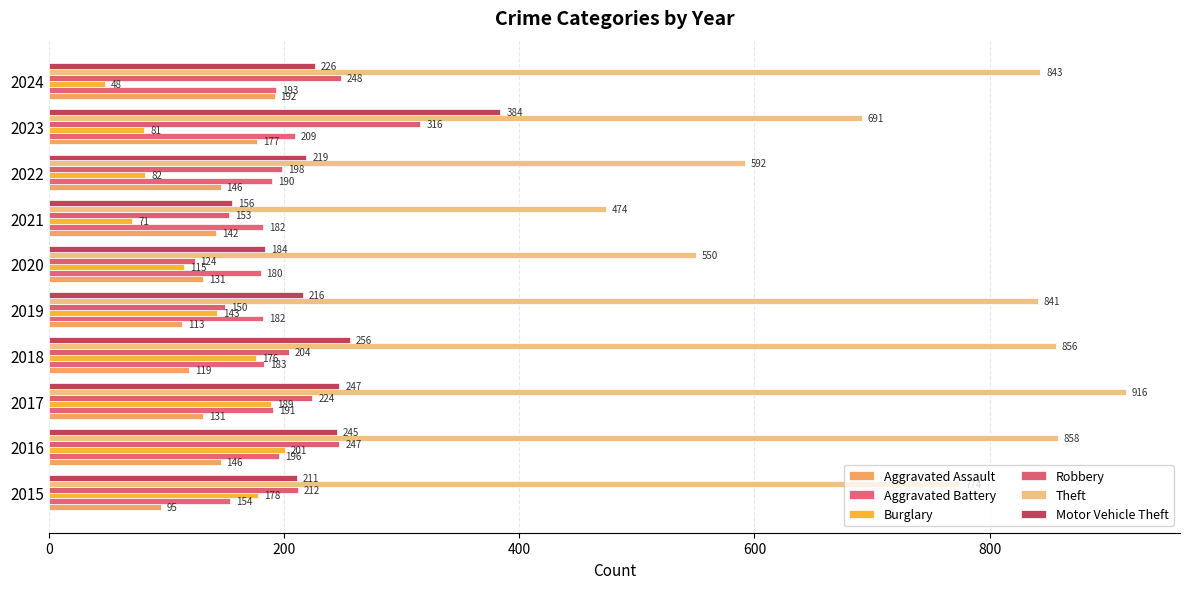

How many distinct data groups are displayed?

6